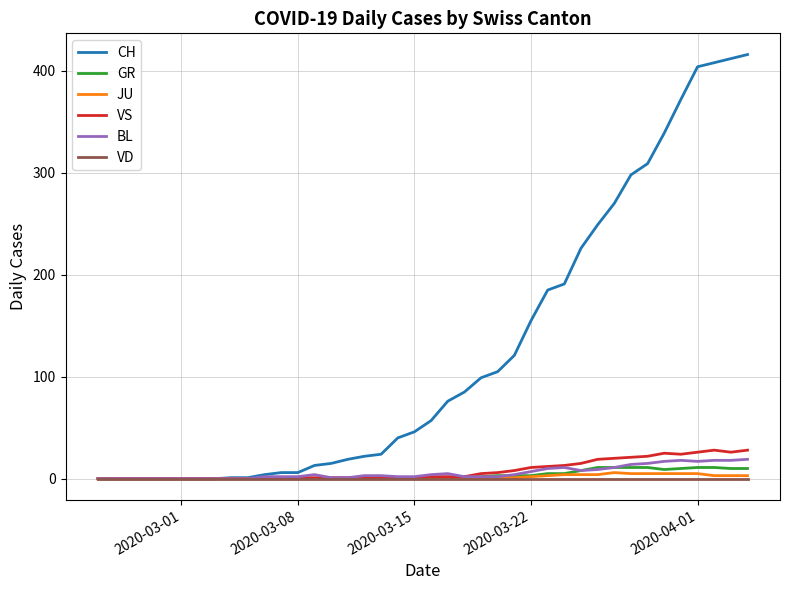

Which series has the largest total across all categories?

CH